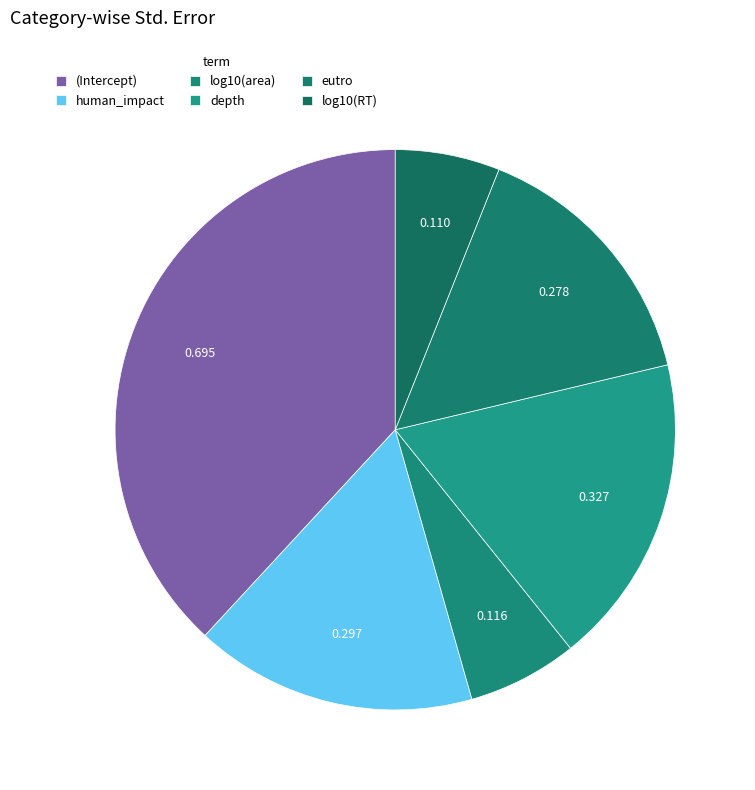

To the nearest percent, what portion does eutro represent?

15%